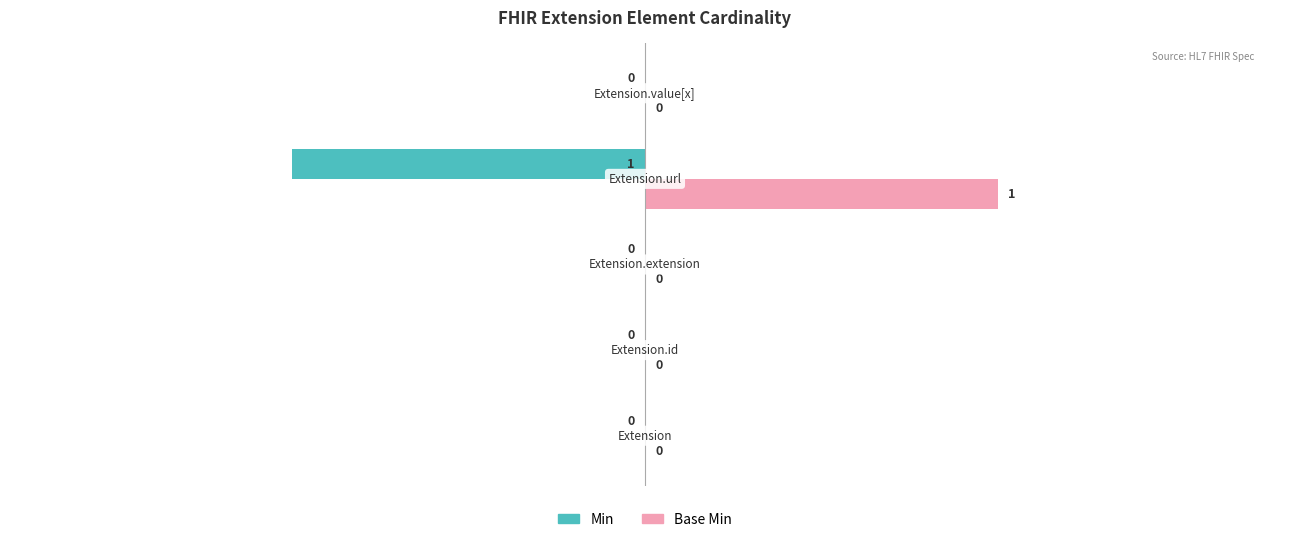

Which series has the largest total across all categories?

Base Min